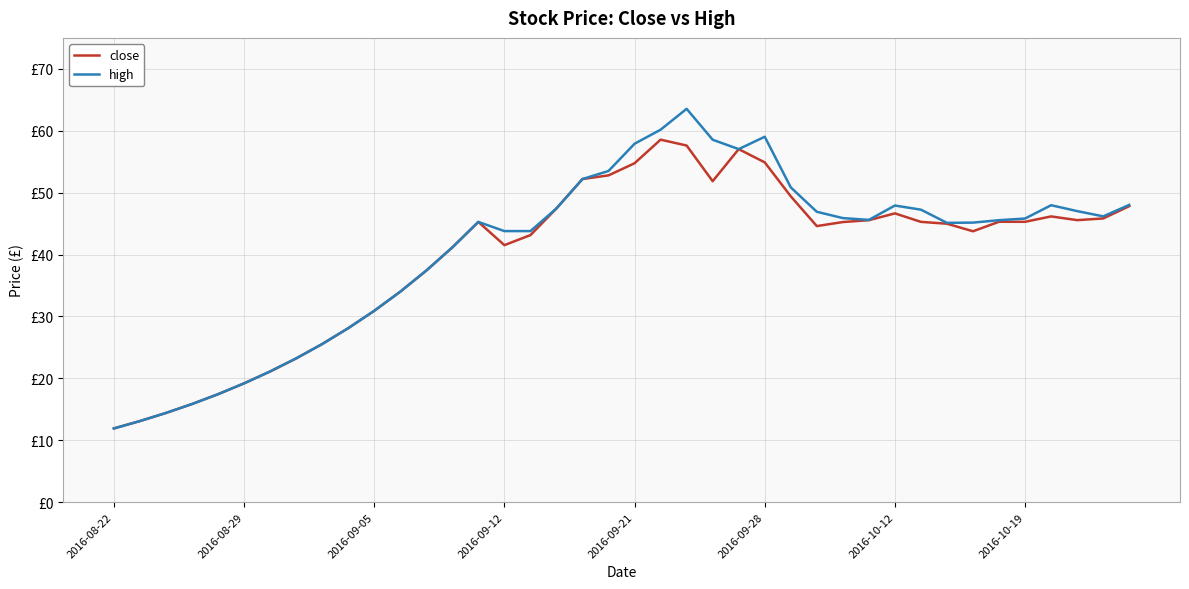

What is the average value of the close series?

39.8